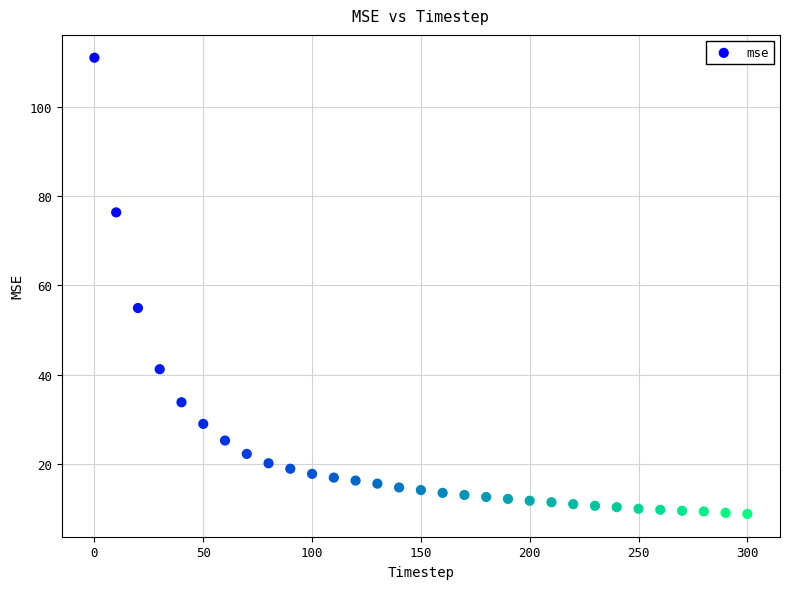

What Y value in the scatter plot is closest to 59?

54.9